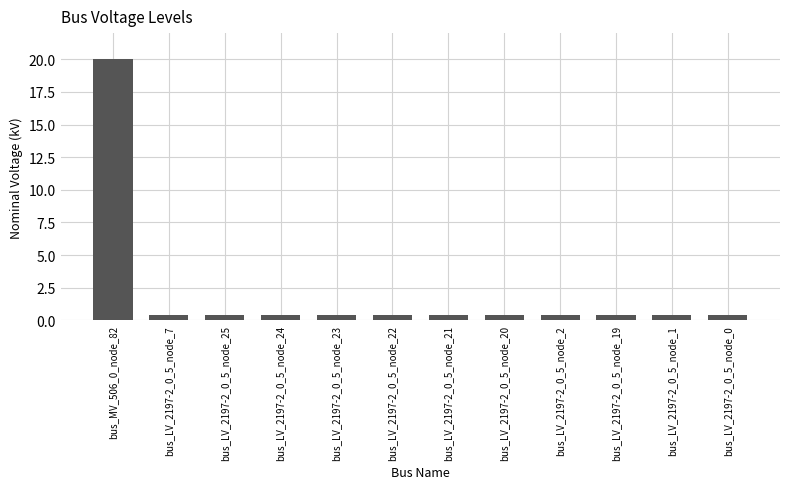

What is the maximum value shown in the chart?

20.0